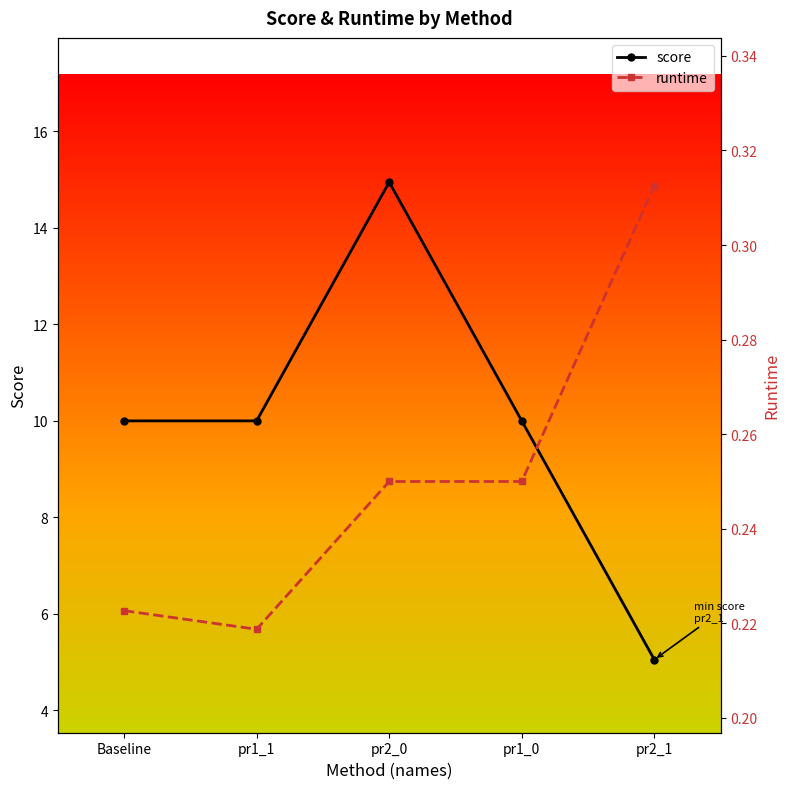

What is the total value across all series at pr2_0?

15.2